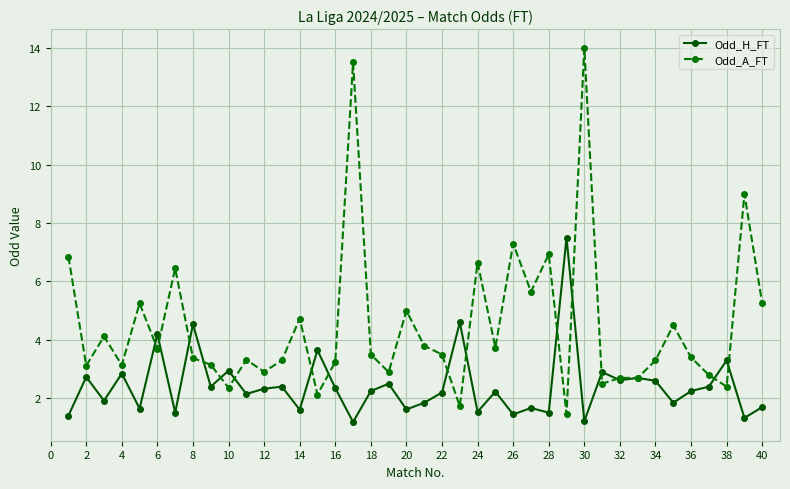

What is the value of the Odd_H_FT point at the 25th from the left?

2.2